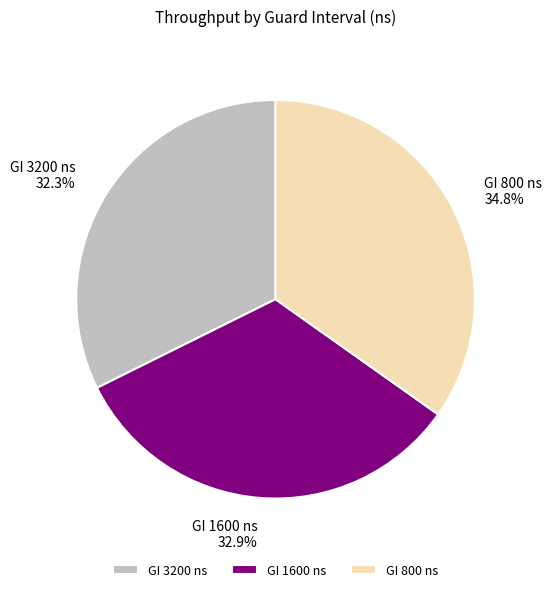

Combined, what portion of the pie is GI 3200 ns and GI 1600 ns?

65.2%